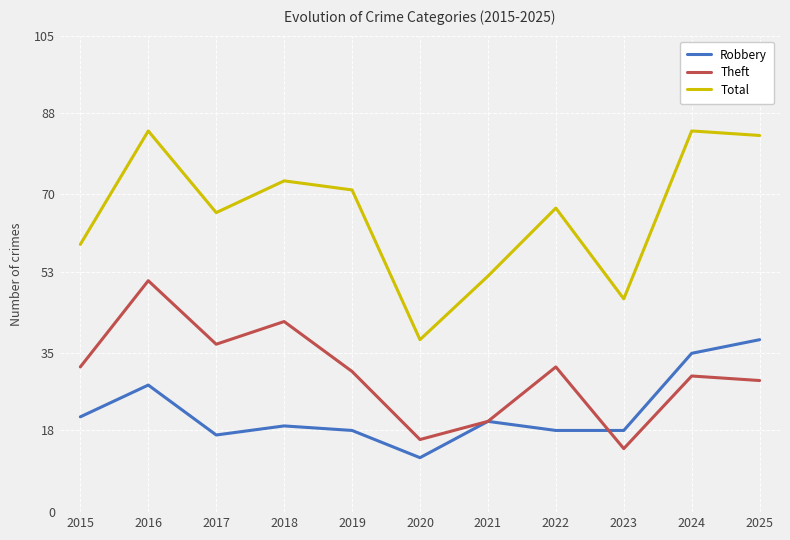

The Total series shows 62 at 2020. True or false?

False